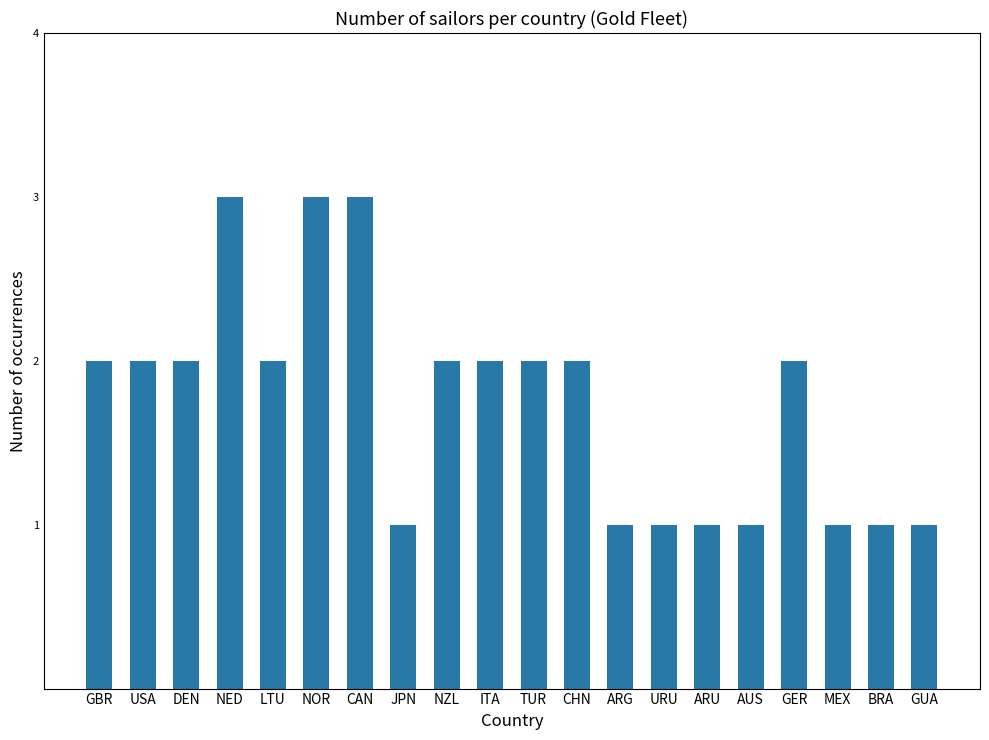

How many data points does each series have?

20